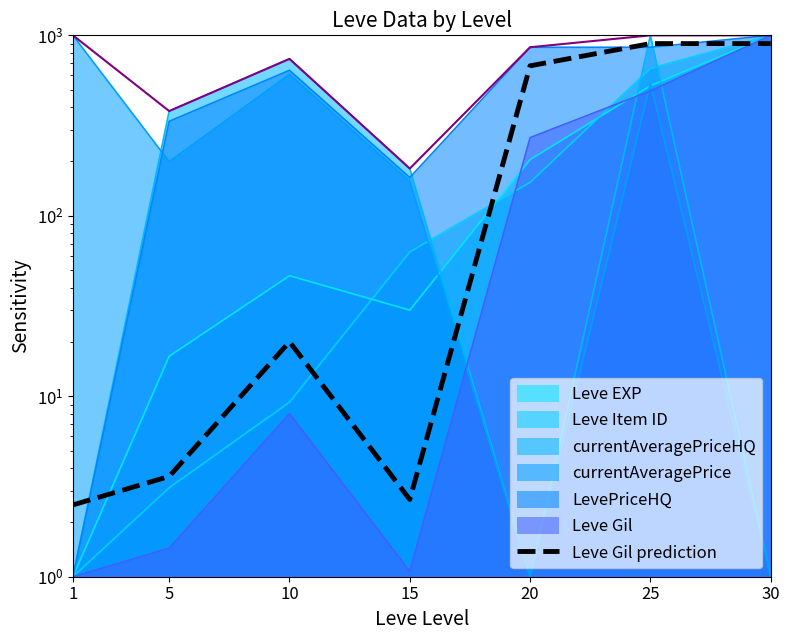

What value does the data have at 1?

2.5